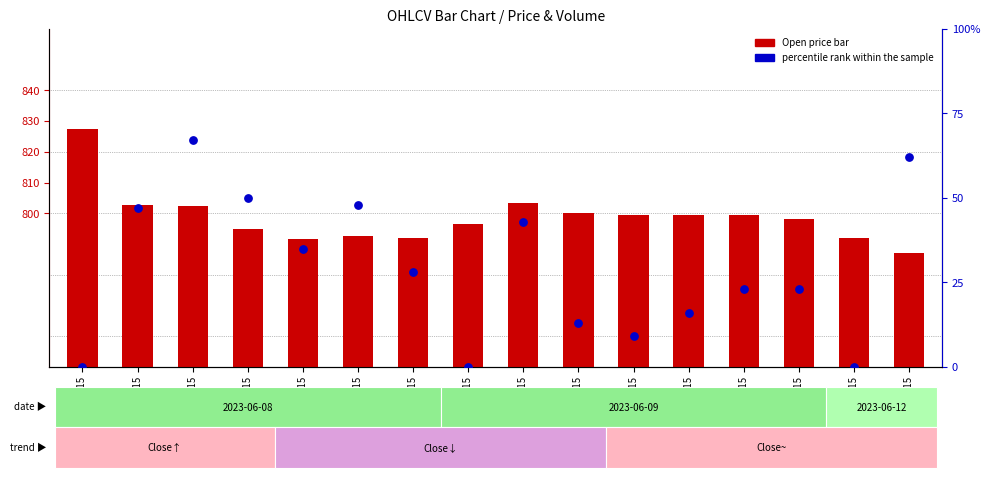

Which series has the largest total across all categories?

Open